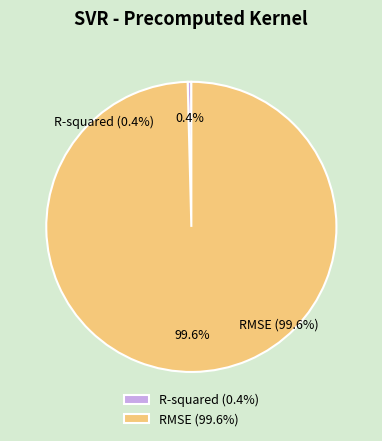

To the nearest percent, what is the difference between the largest and smallest slice percentages?

99%